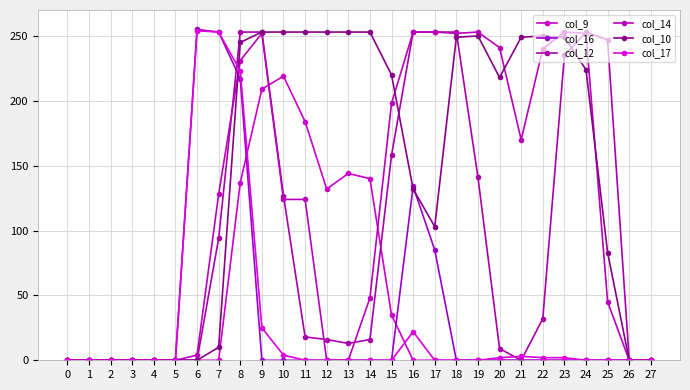

Reading left to right, extract all data points from this chart.

col_9: 0	0	0	0	0	0	0	0	137	209	219	184	132	144	140	35	0	0	0	0	0	0	0	0	0	0	0	0
col_16: 0	0	0	0	0	0	255	253	217	0	0	0	0	0	0	0	134	85	0	0	0	0	0	0	0	0	0	0
col_12: 0	0	0	0	0	0	0	94	253	253	127	18	16	13	16	158	253	253	253	141	9	0	32	235	253	247	0	0
col_14: 0	0	0	0	0	0	4	128	231	252	124	124	0	0	48	198	253	253	252	253	241	170	240	253	252	45	0	0
col_10: 0	0	0	0	0	0	0	10	245	253	253	253	253	253	253	220	132	103	249	250	218	249	250	249	224	83	0	0
col_17: 0	0	0	0	0	0	254	253	223	25	4	0	0	0	0	0	22	0	0	0	2	3	2	2	0	0	0	0